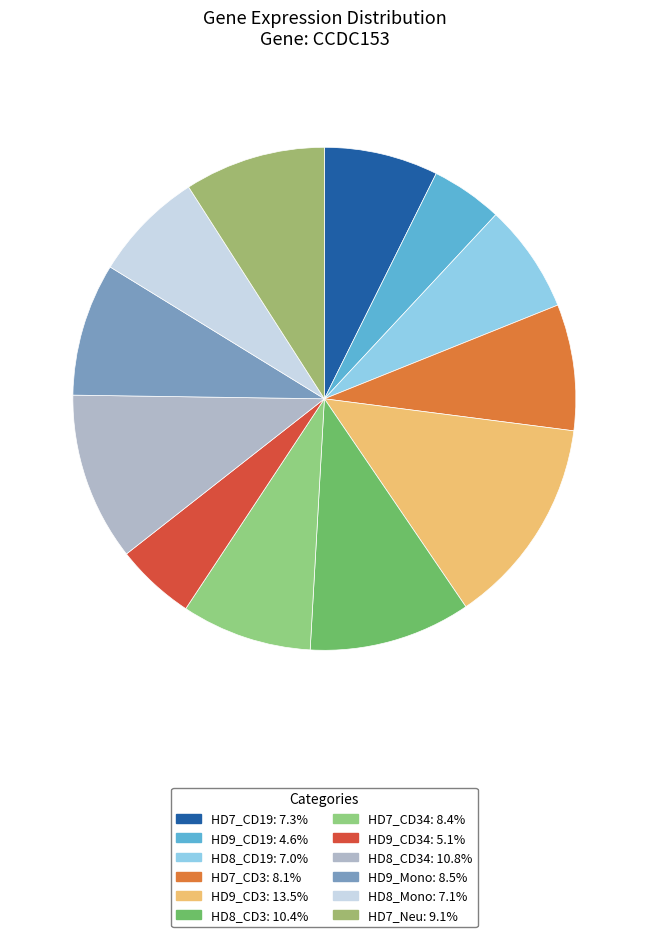

How many slices are in this pie chart?

12